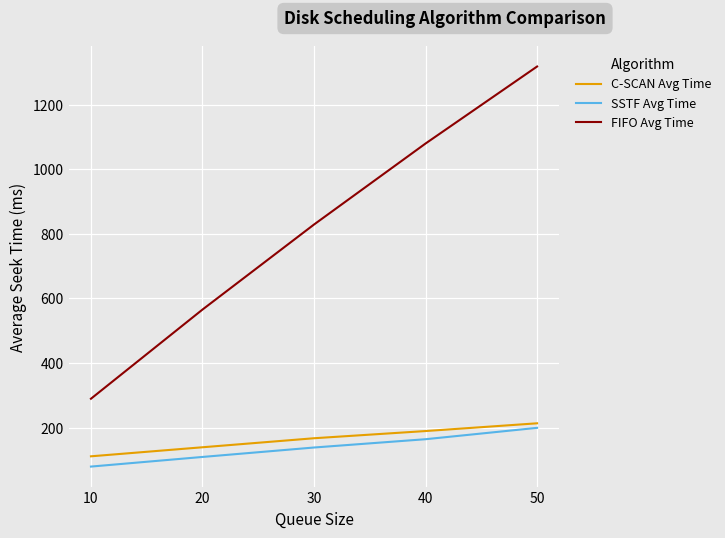

What are all the series names shown in the legend?

C-SCAN Avg Time, SSTF Avg Time, FIFO Avg Time